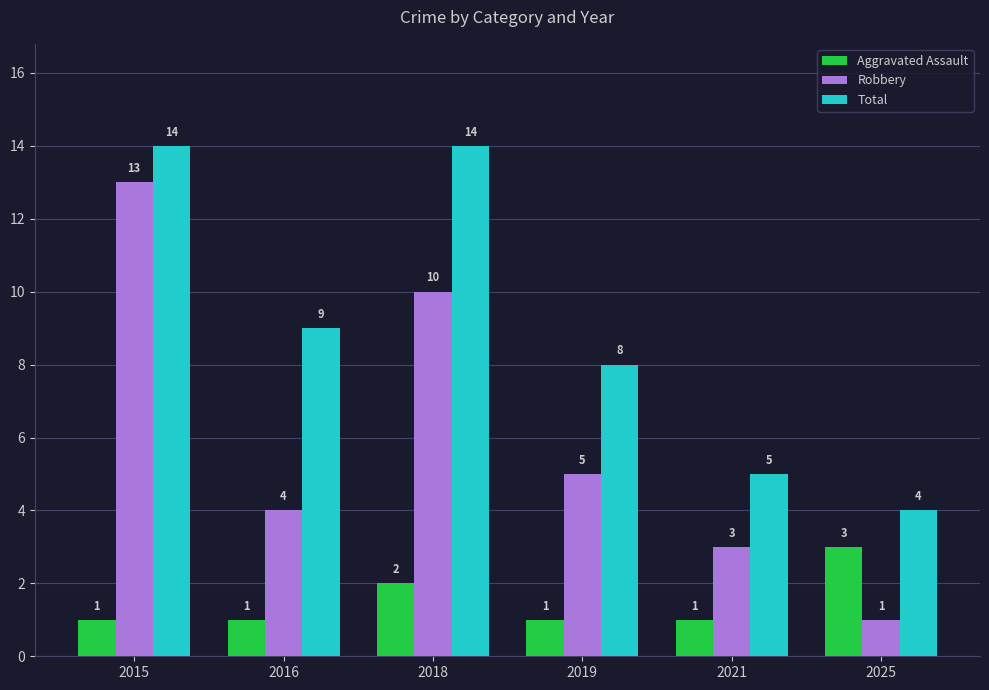

Which series has the largest range (max minus min)?

Robbery